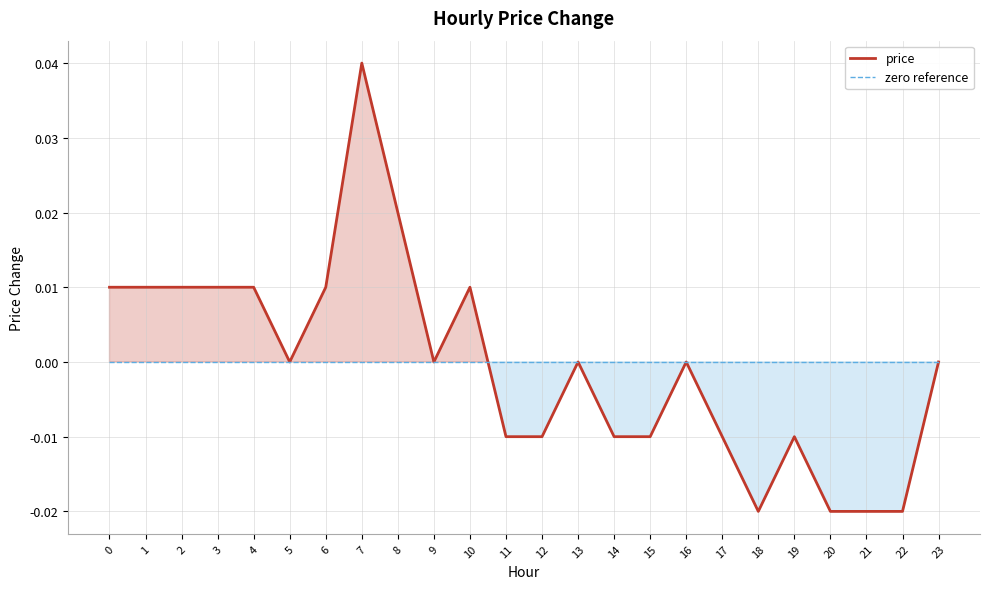

Which series has the largest total across all categories?

zero reference